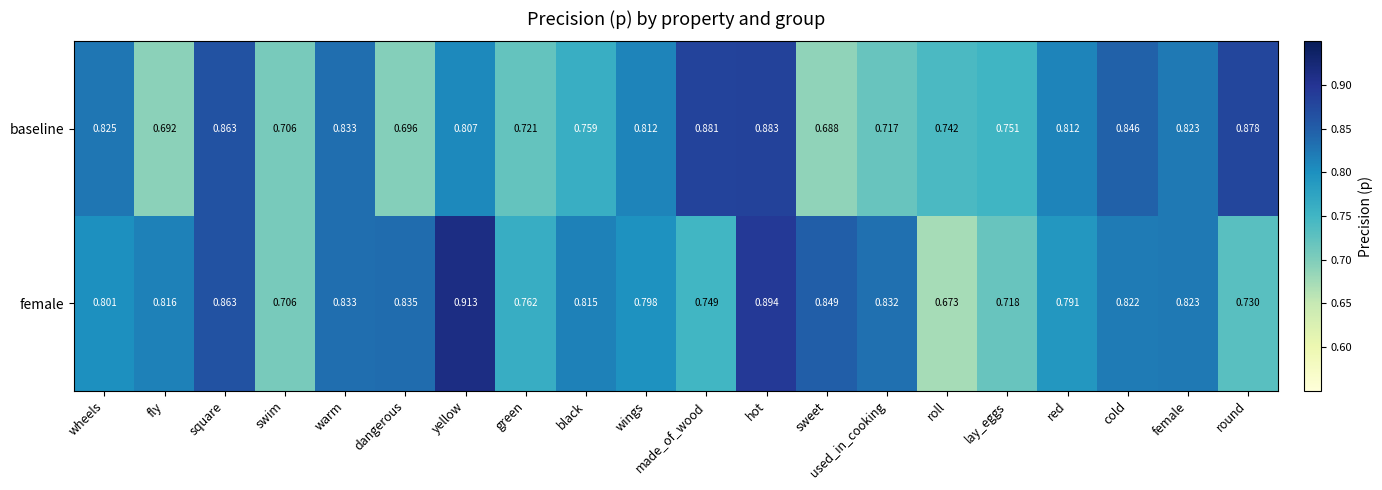

Where is female nearest to the value 0?

roll